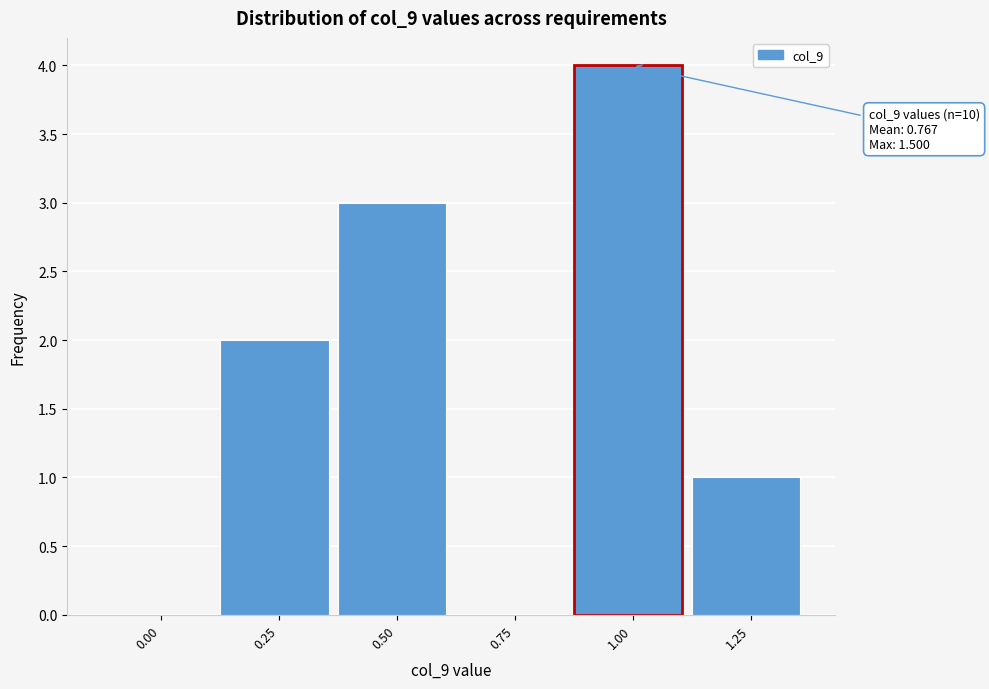

Reading left to right, list all the values displayed in this chart.

0.00=0	0.25=2	0.50=3	0.75=0	1.00=4	1.25=1